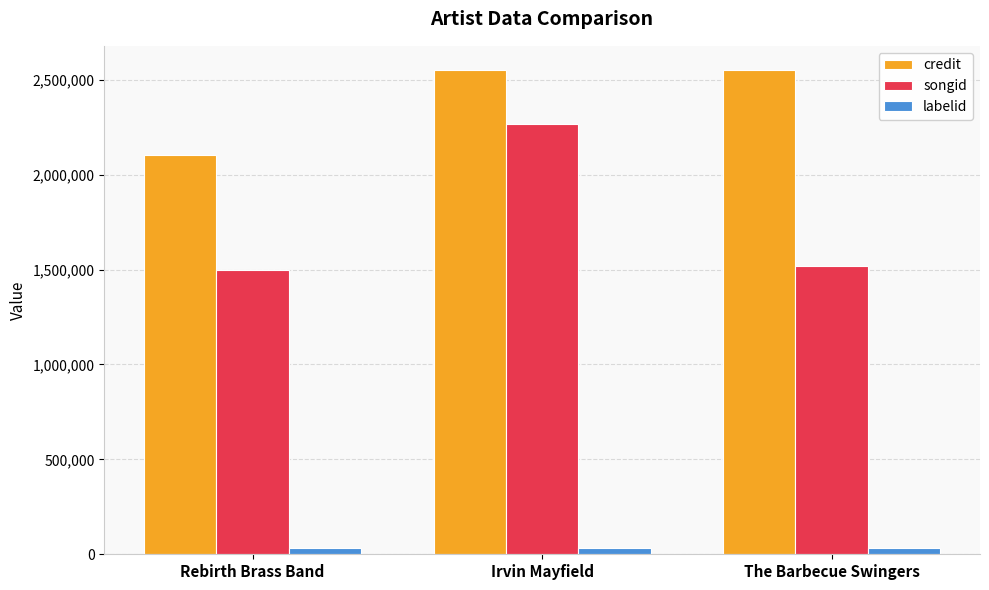

Count the number of data series in this chart.

3